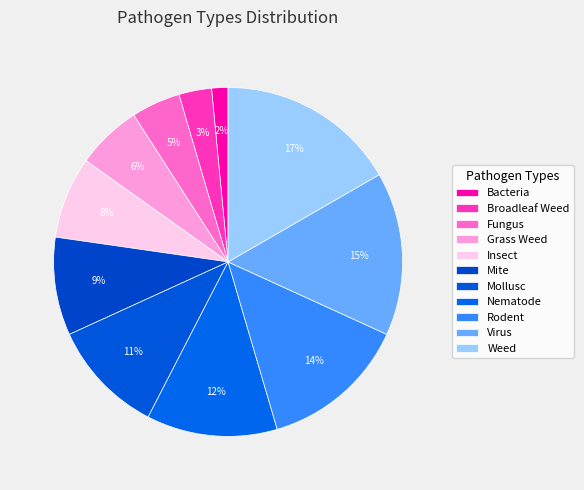

To the nearest percent, what portion does Rodent represent?

14%